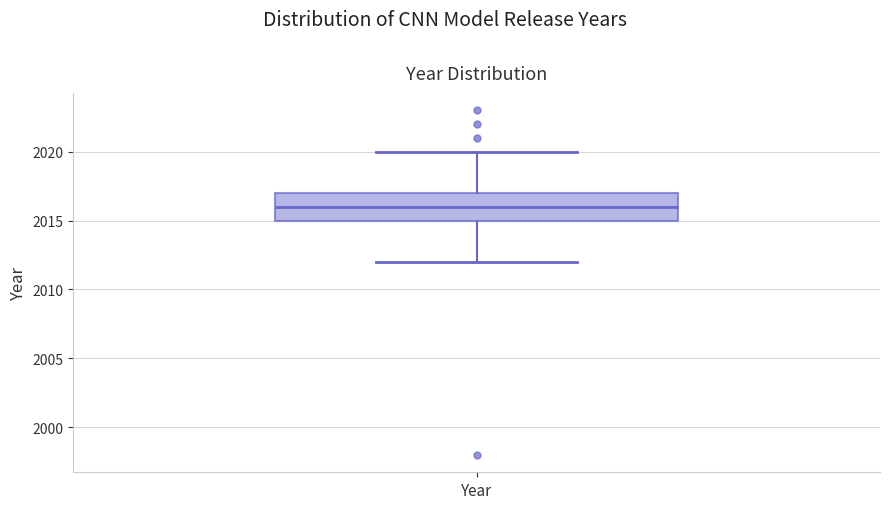

Read this box plot against the y-axis: the position of the median line, the range covered by the box, and the ends of both whiskers. The values are not printed on the chart, so give them approximately, as read against the axis.

median 2016, box 2015 to 2017, whiskers 2012 to 2020